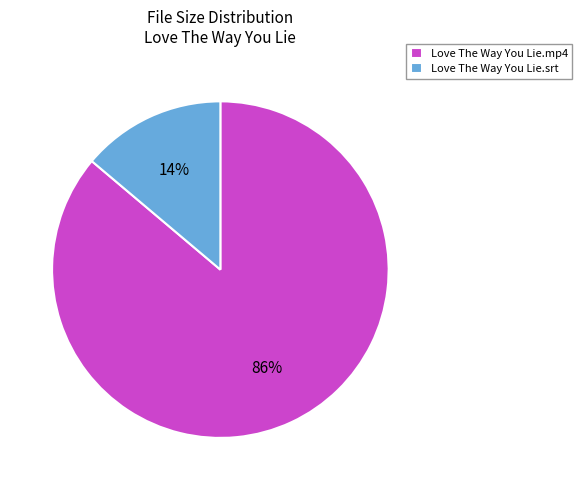

How many segments does this pie chart have?

2